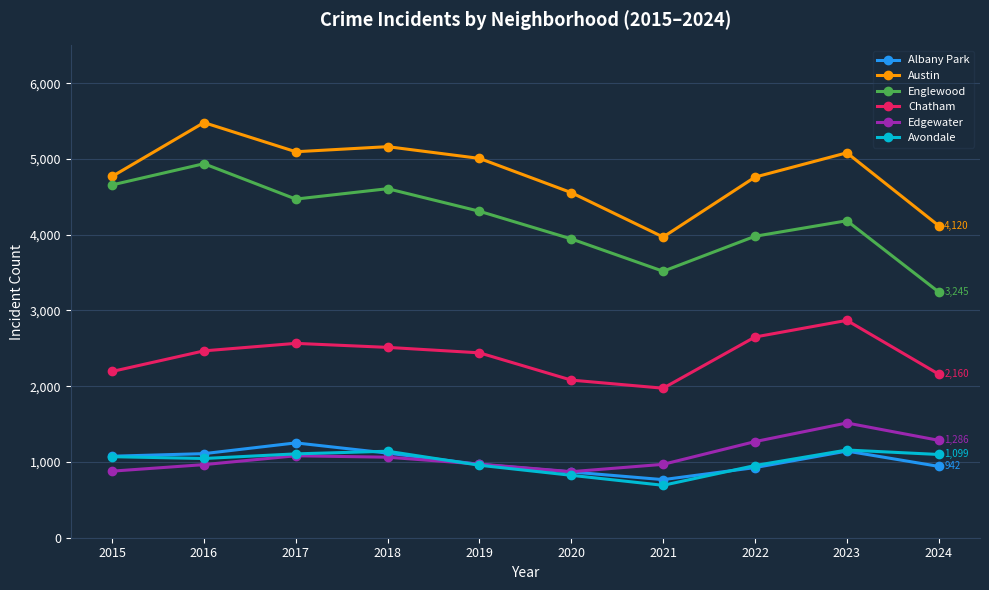

Is it true that Avondale equals 1046 at 2016?

True